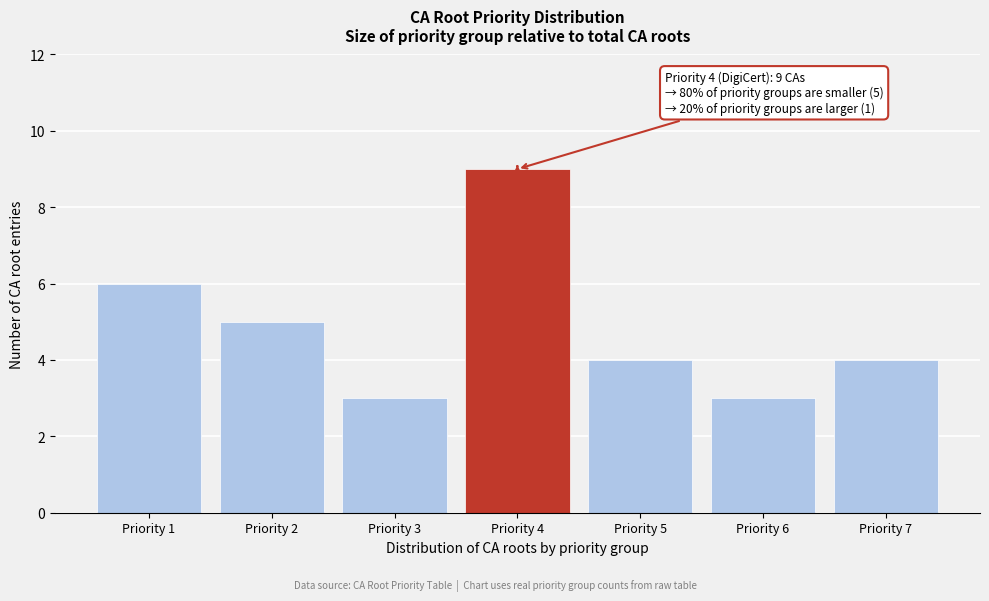

Reading right to left, extract all data points from this chart.

4	3	4	9	3	5	6